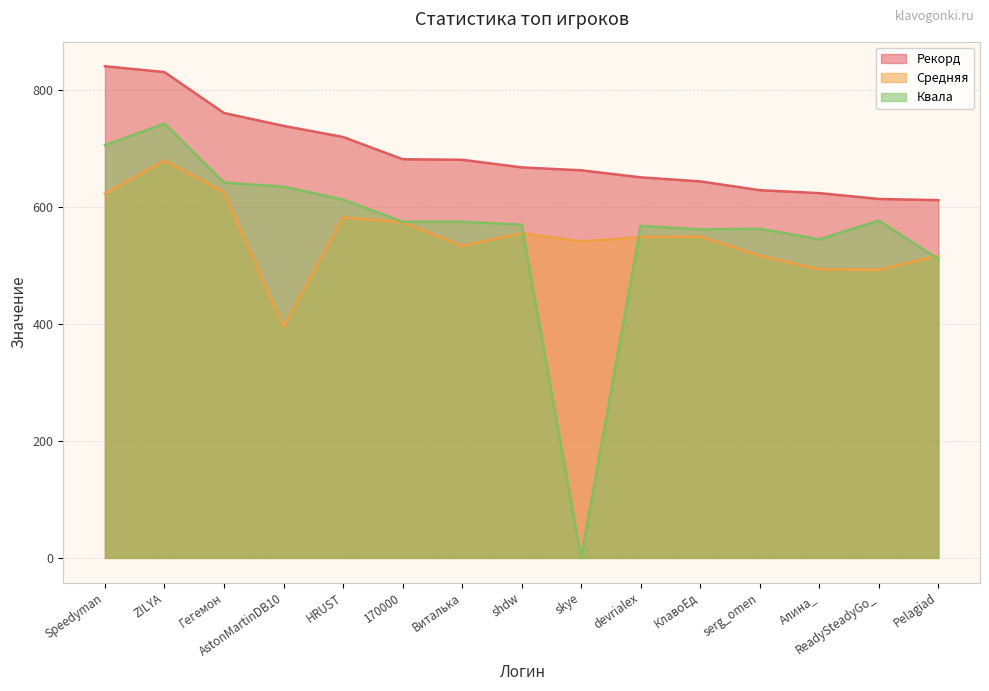

Is the value of Средняя at Виталька greater than the value of Квала at devrialex?

No